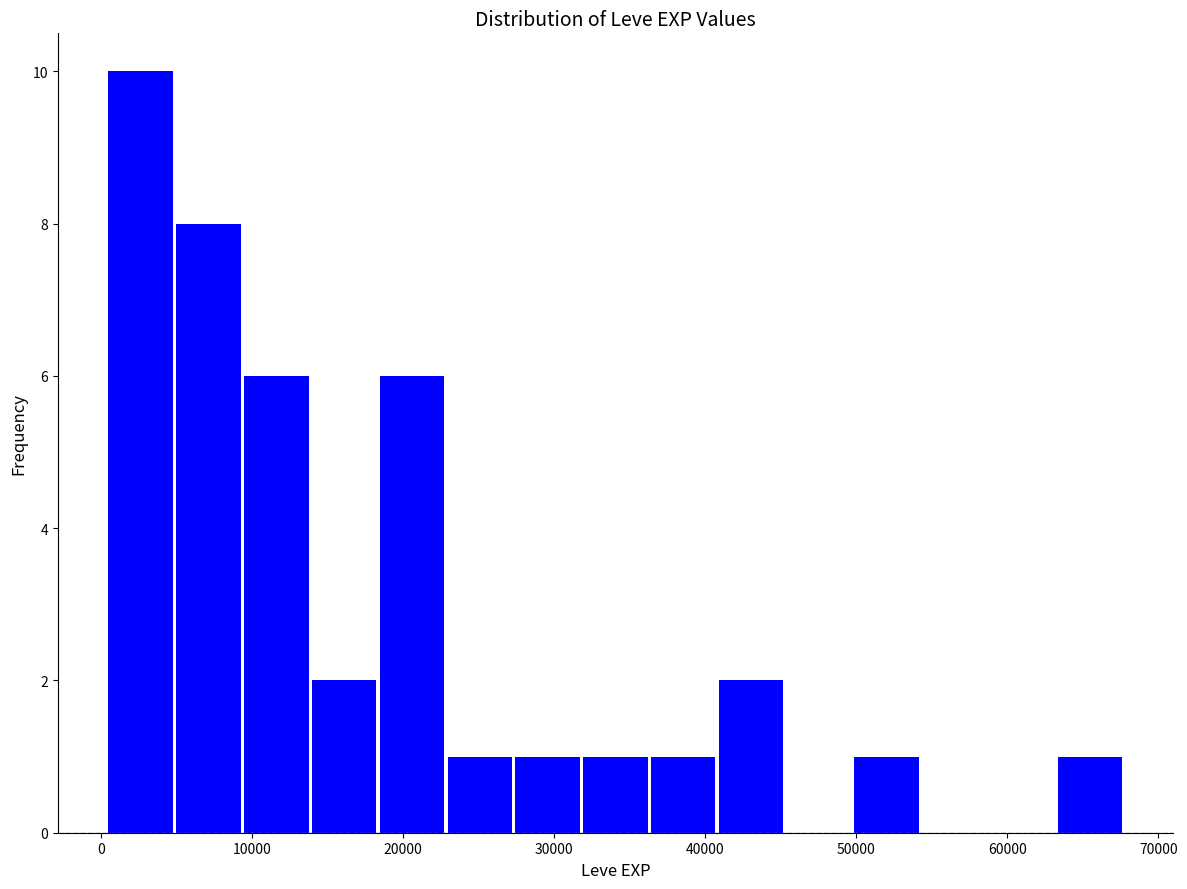

Reading left to right, transcribe this chart: for each bar, give the range it covers on the x-axis and its height. Neither the bar edges nor the heights are printed on the chart, so give them approximately, as read against the axes.

0 to 5000: 10
5000 to 9000: 8
9000 to 14000: 6
14000 to 18000: 2
18000 to 23000: 6
23000 to 27000: 1
27000 to 32000: 1
32000 to 36000: 1
36000 to 41000: 1
41000 to 45000: 2
45000 to 50000: 0
50000 to 54000: 1
54000 to 59000: 0
59000 to 63000: 0
63000 to 68000: 1